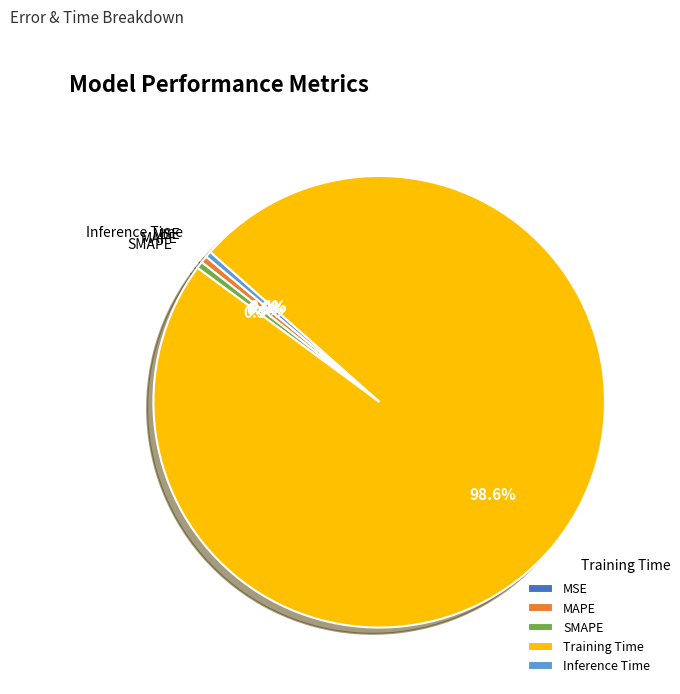

Which has a higher value, Inference Time or Training Time?

Training Time